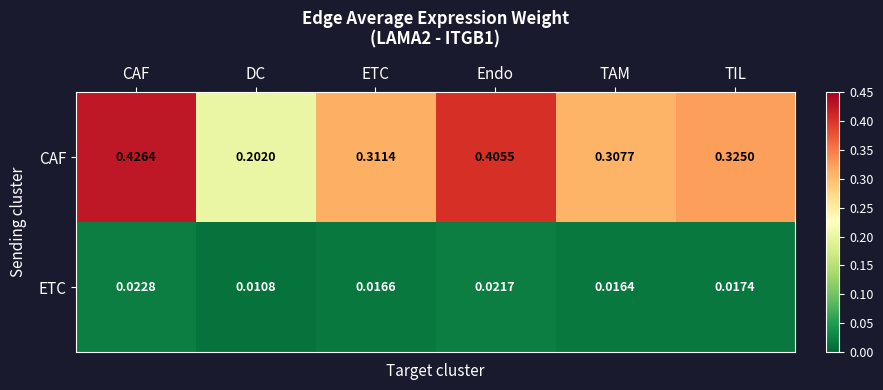

Rank the series by their average value, from lowest to highest.

ETC, CAF